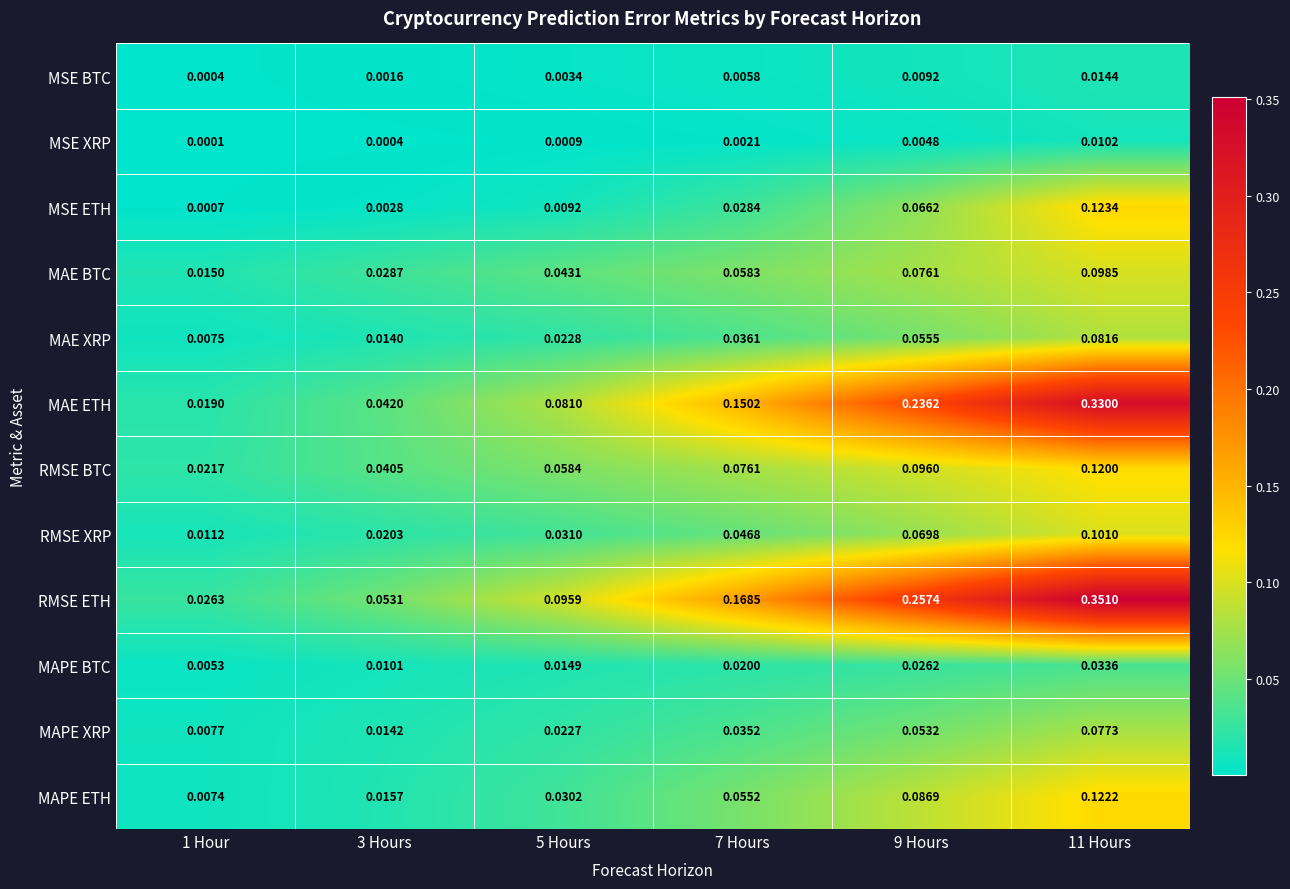

Between 1 Hour and 7 Hours, which series saw the biggest shift?

RMSE ETH